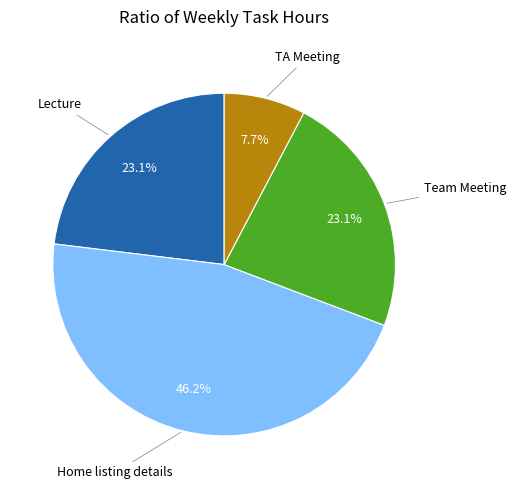

To the nearest percent, what is the difference between the largest and smallest slice percentages?

38%